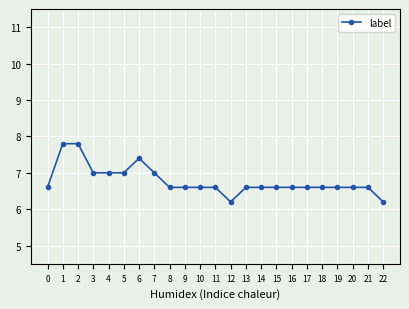

What is the maximum value shown in the chart?

7.8